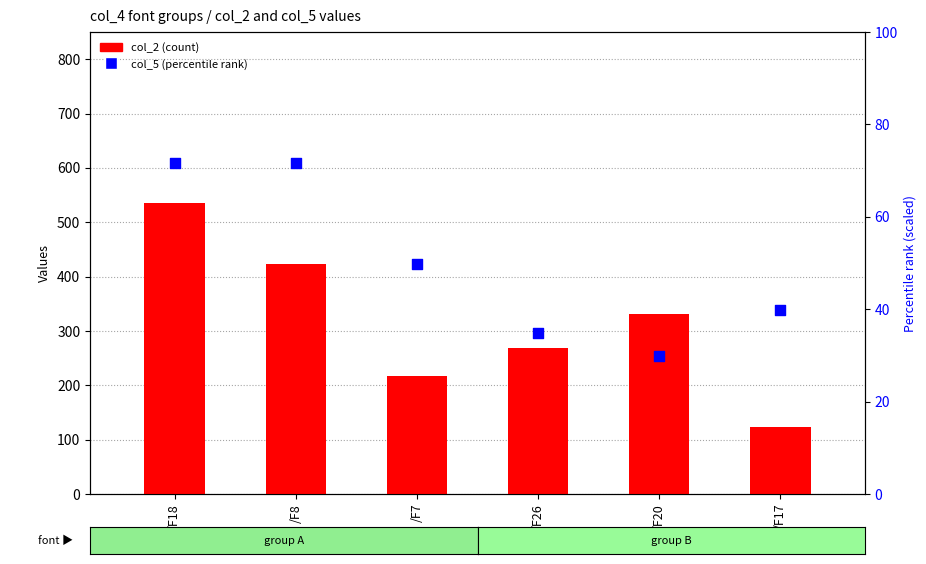

Which series contains the lowest Y value?

col_5 (percentile rank)